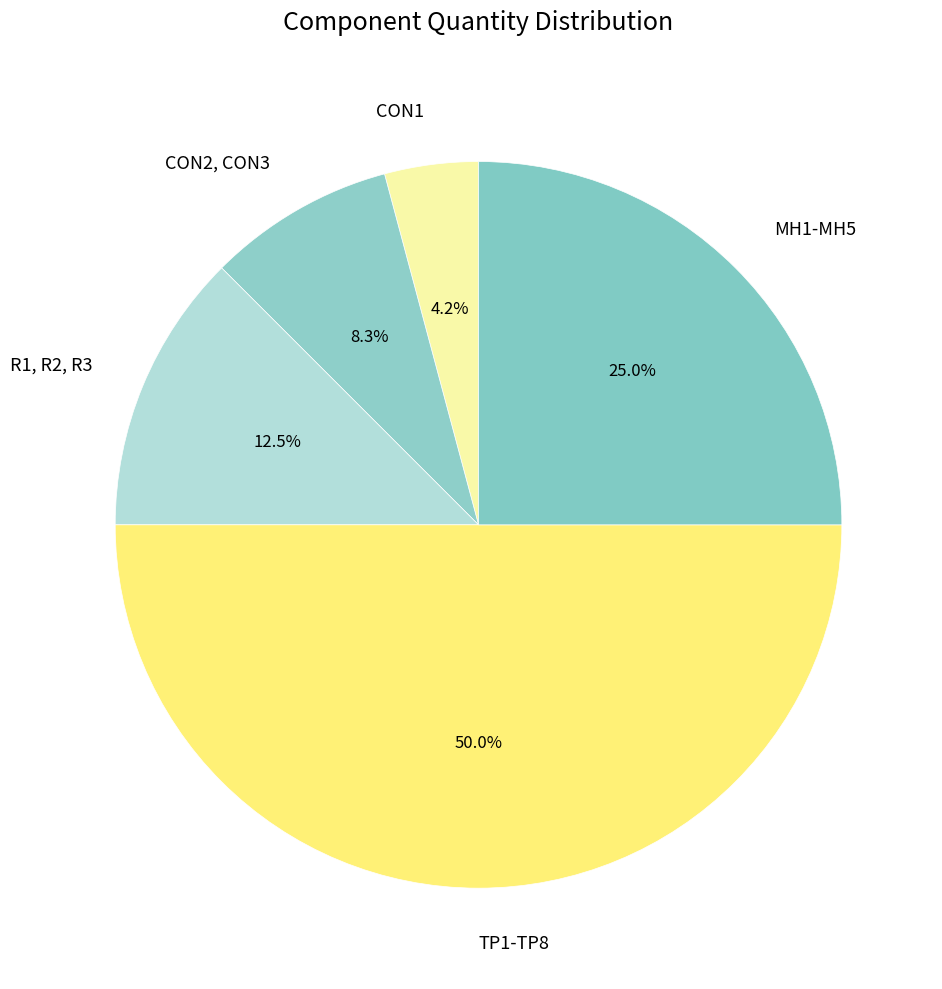

What percentage do TP1-TP8 and CON2, CON3 together represent?

58.3%